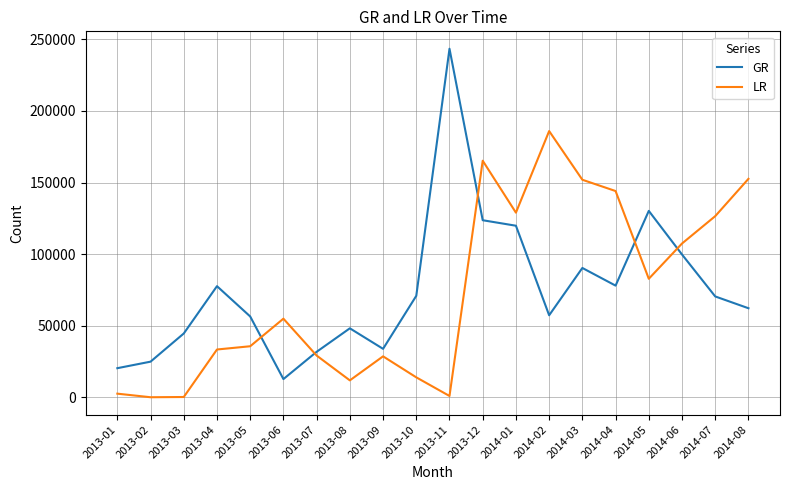

Which series ends up on top after the final intersection of GR and LR?

LR